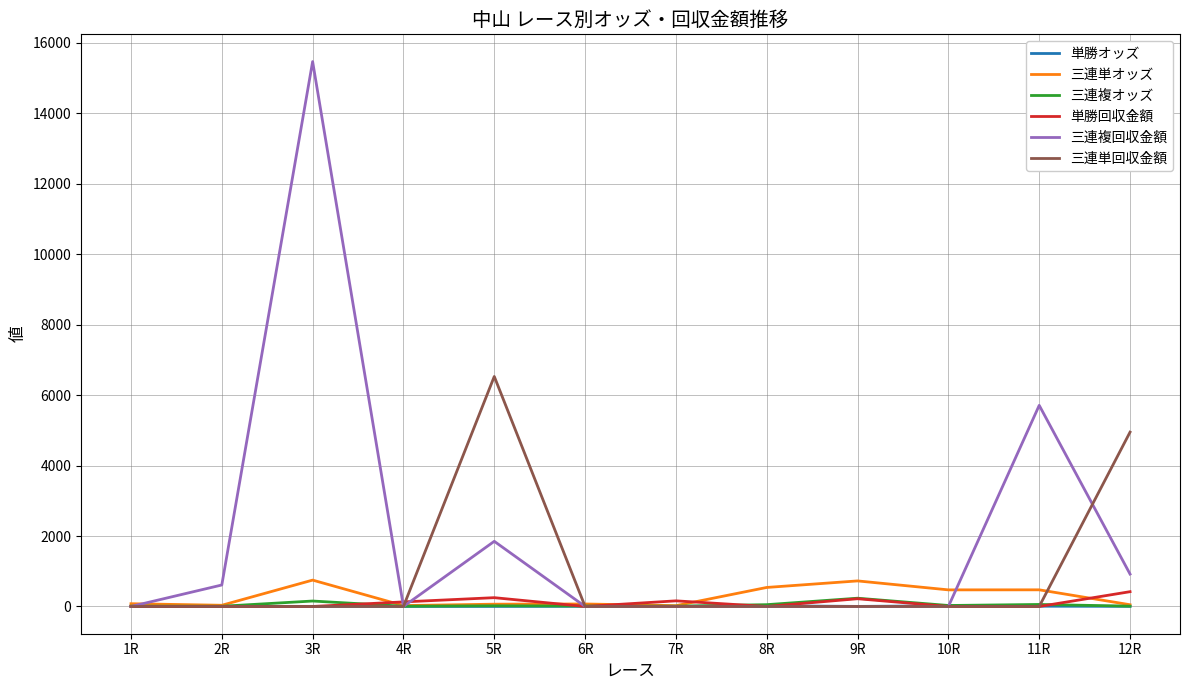

What is the difference between the highest and lowest values at 2R?

610.0